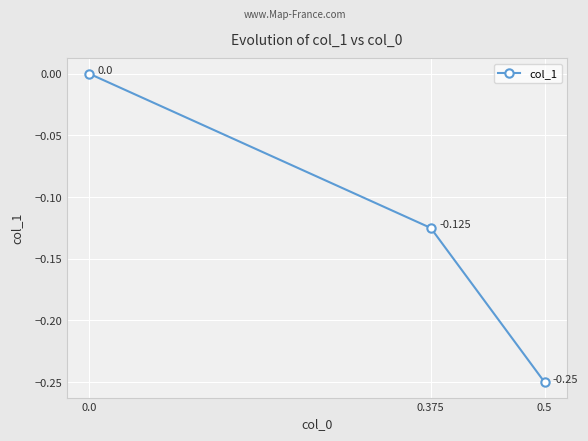

How many values are below zero?

2